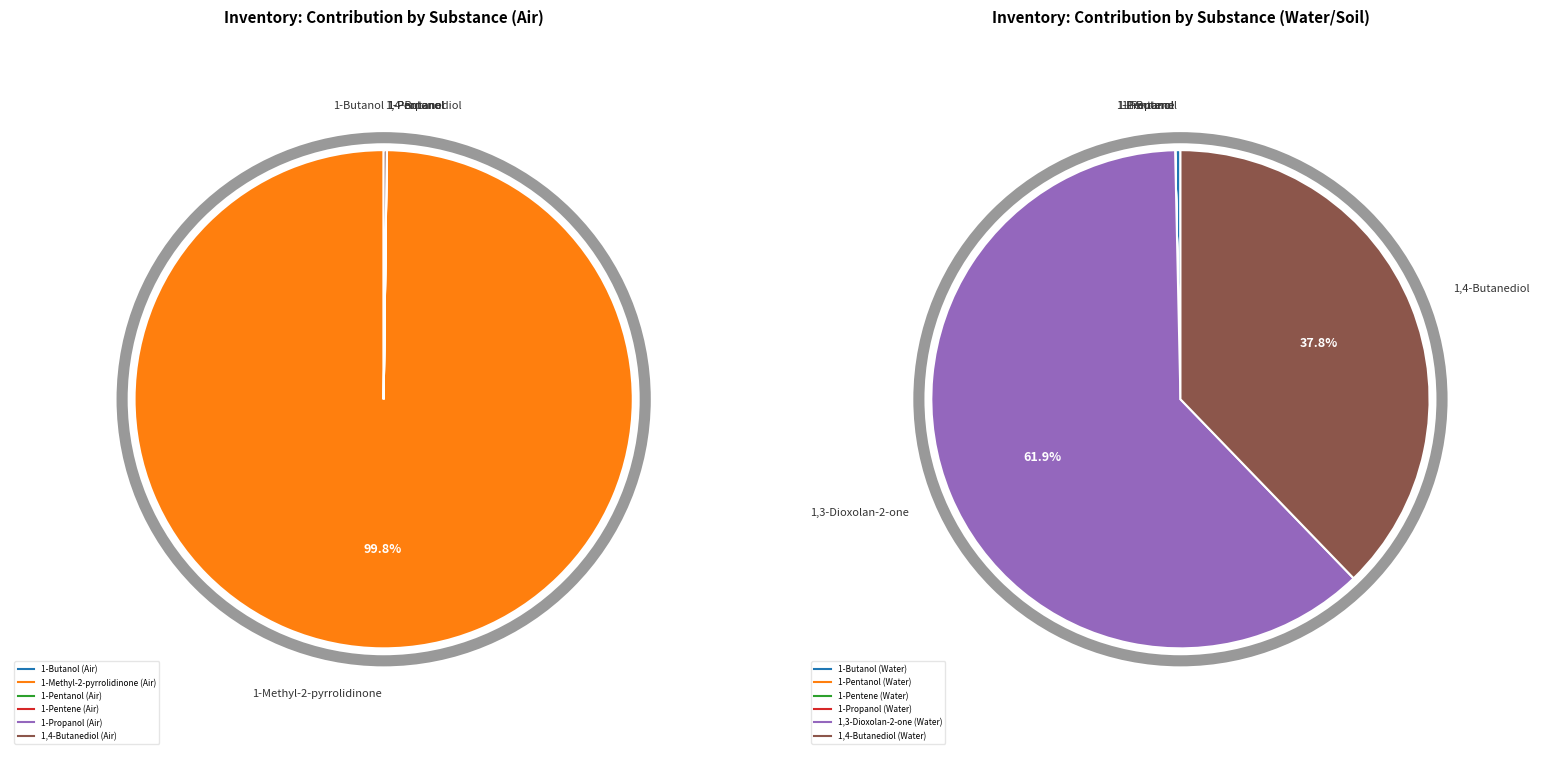

Does any single category account for the majority?

Yes